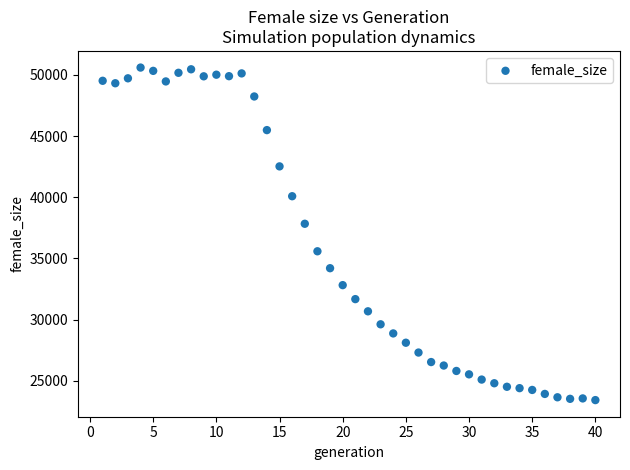

What is the range of X values (max minus min)?

39